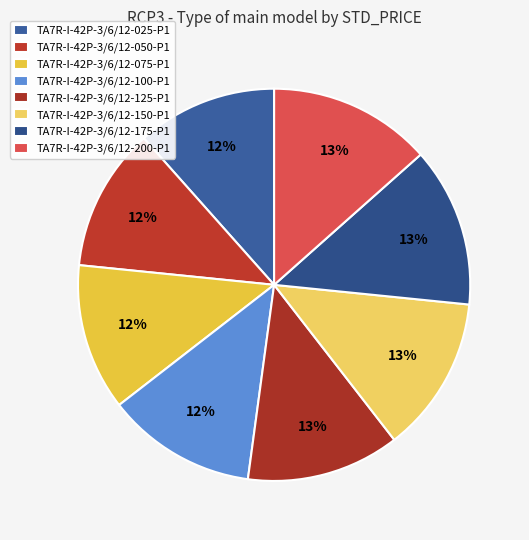

True or false: TA7R-I-42P-3/6/12-100-P1 accounts for 17% of the total.

False